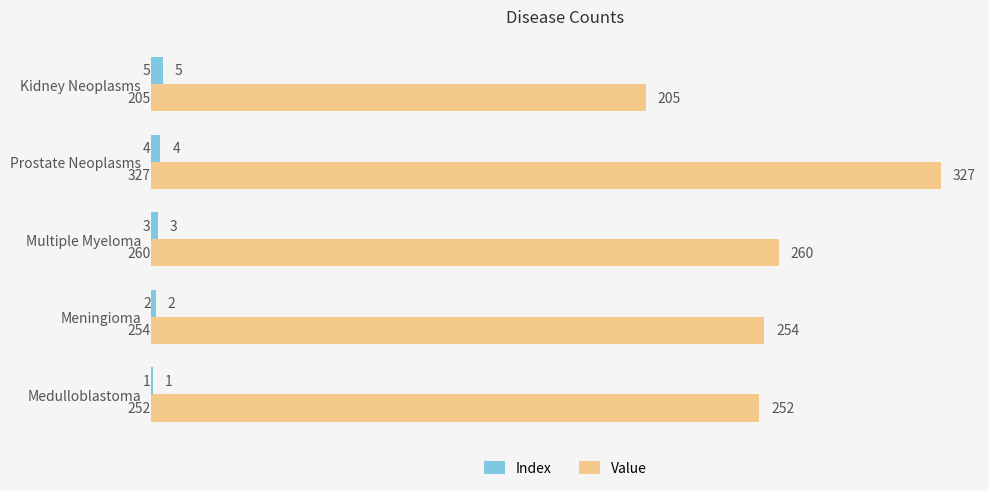

Between Multiple Myeloma and Kidney Neoplasms, which series saw the biggest shift?

Value